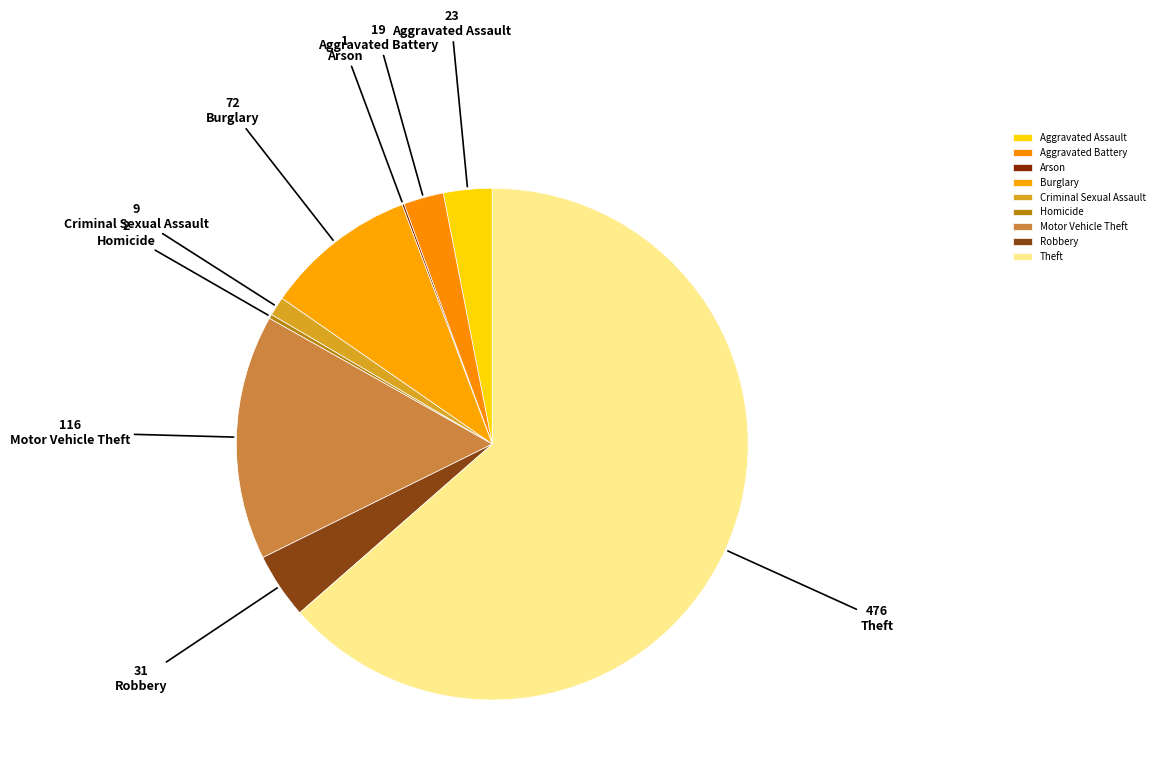

Approximately how many times larger is the value at Robbery compared to Burglary?

0.4